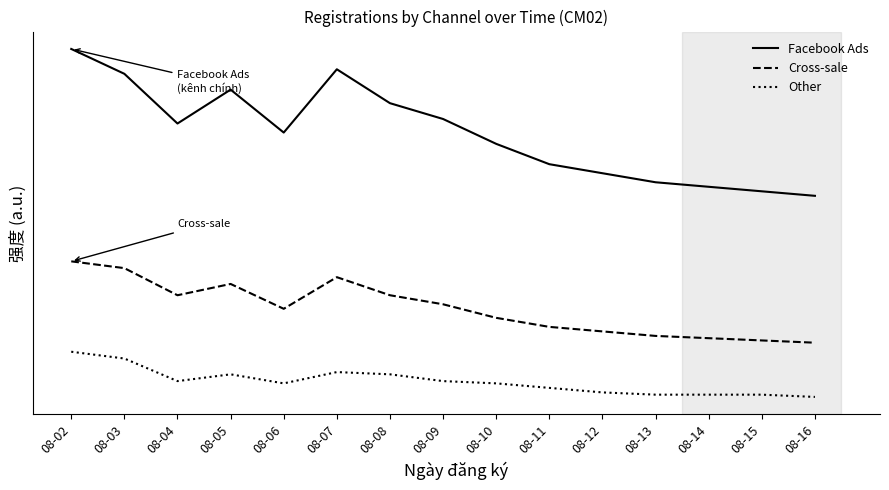

True or false: Other and Cross-sale cross at least once.

False